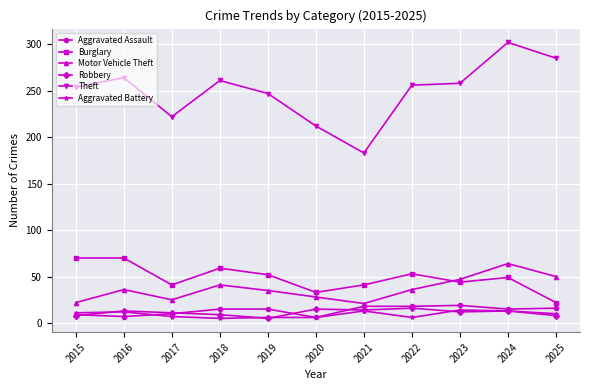

Which label corresponds to the largest value in the chart?

2024